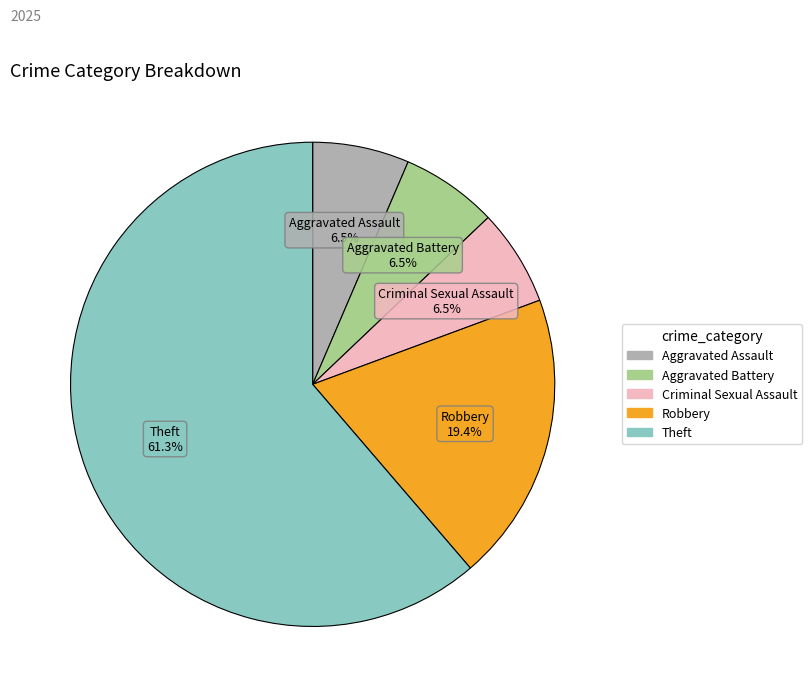

Is there any slice that represents more than half of the pie?

Yes